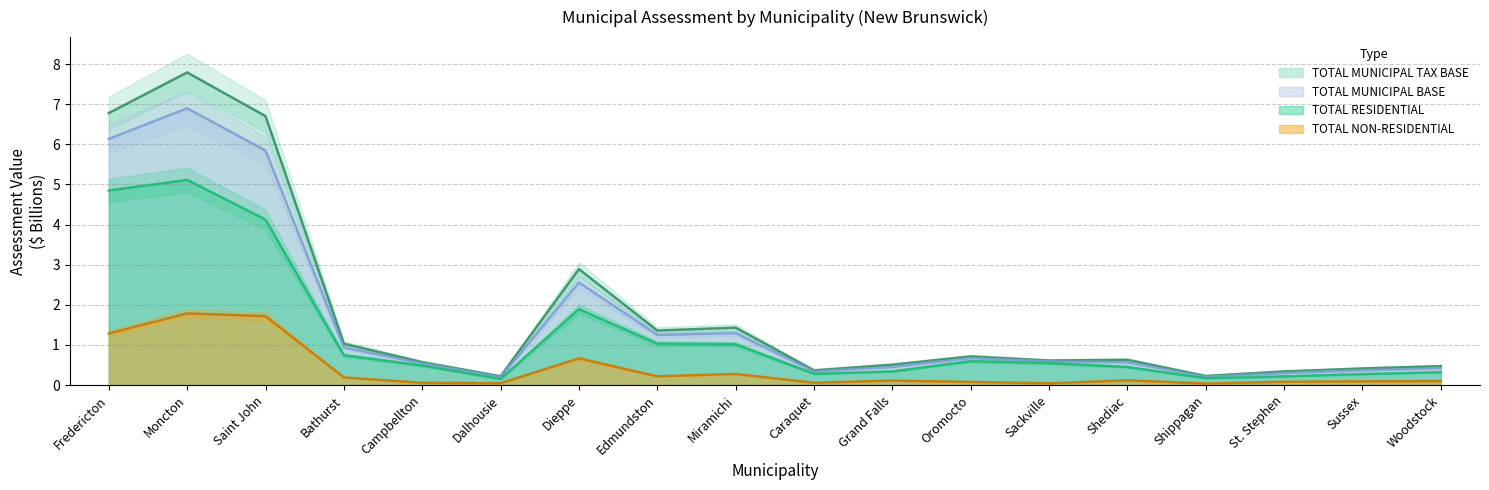

What value does the TOTAL NON-RESIDENTIAL series have at Oromocto?

0.1